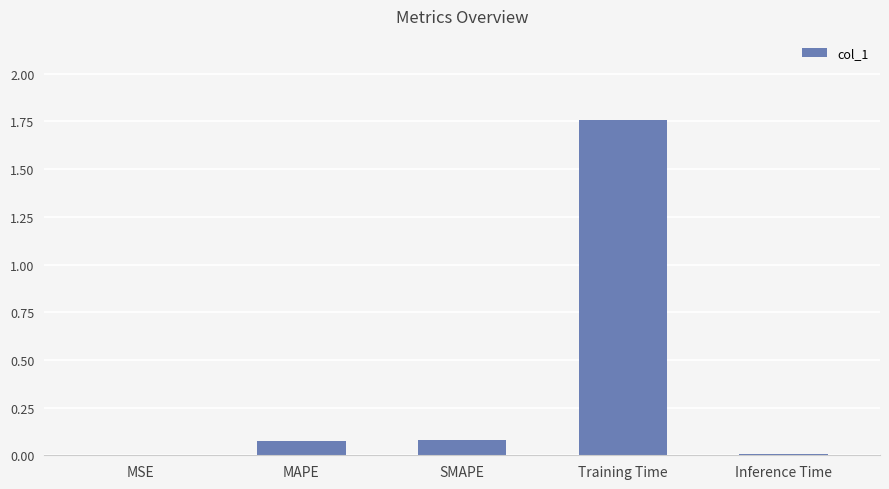

Which has a higher value, Inference Time or MAPE?

MAPE